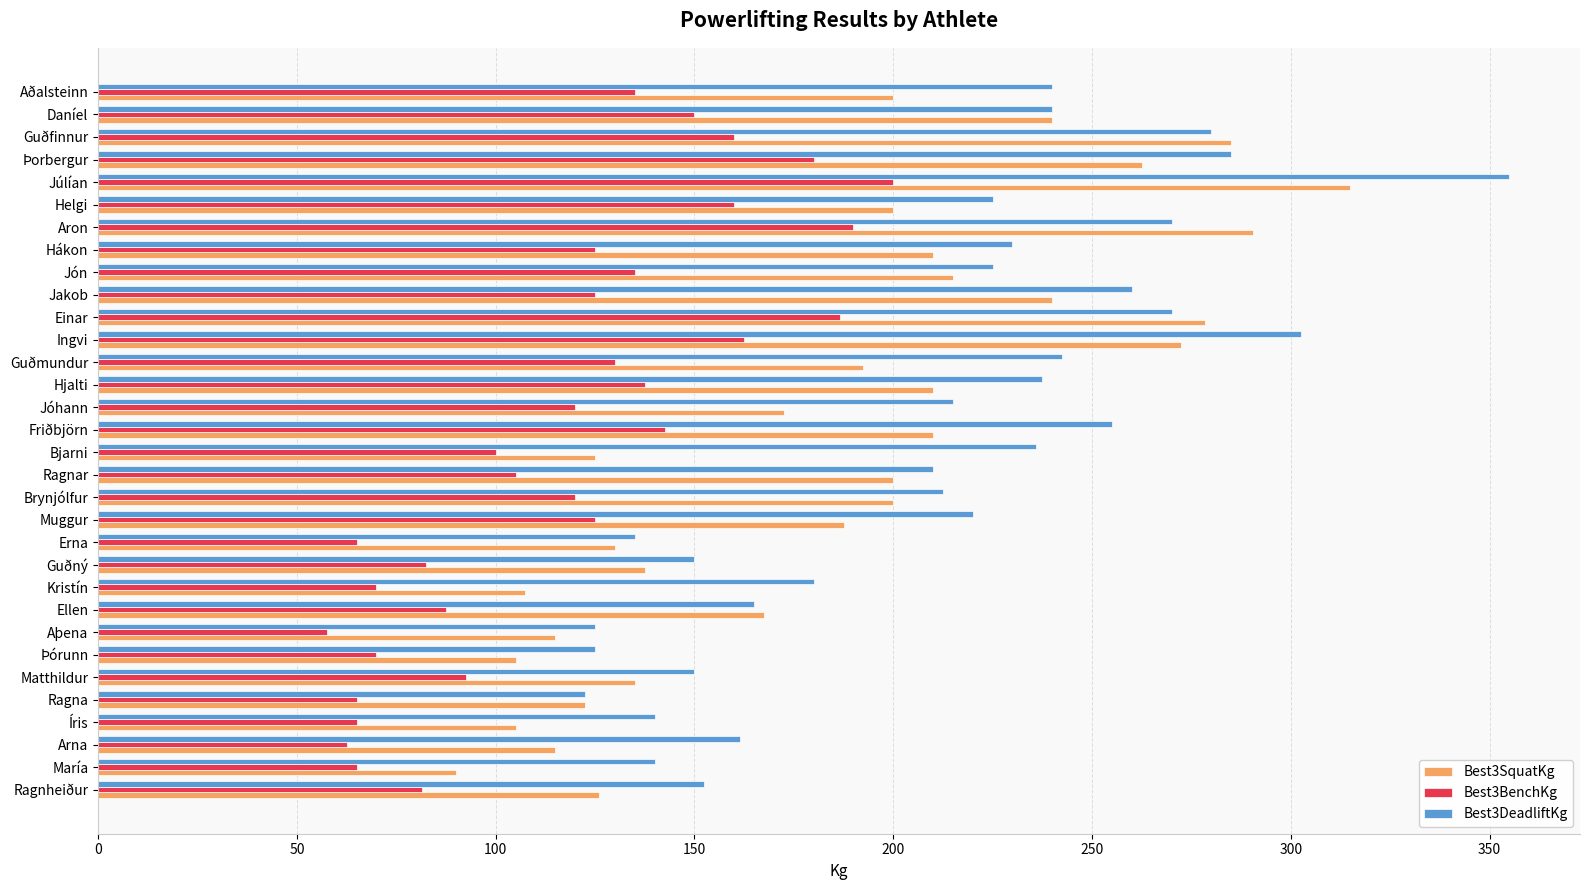

At which category is the sum across all series the highest?

Júlían